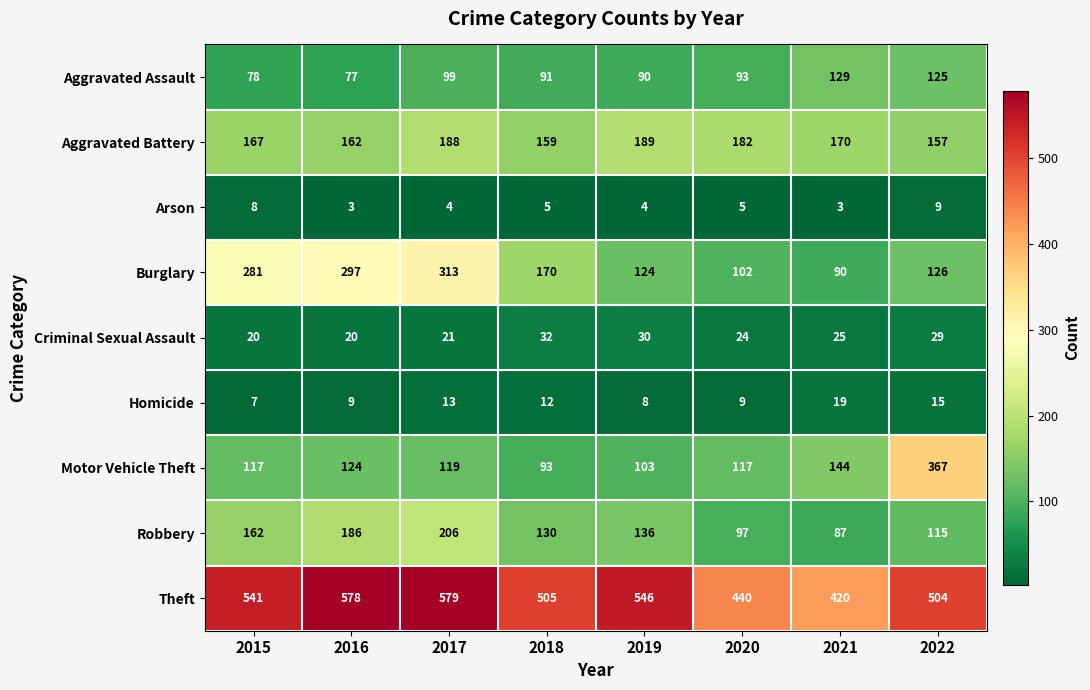

Which series has the widest spread of values?

Motor Vehicle Theft